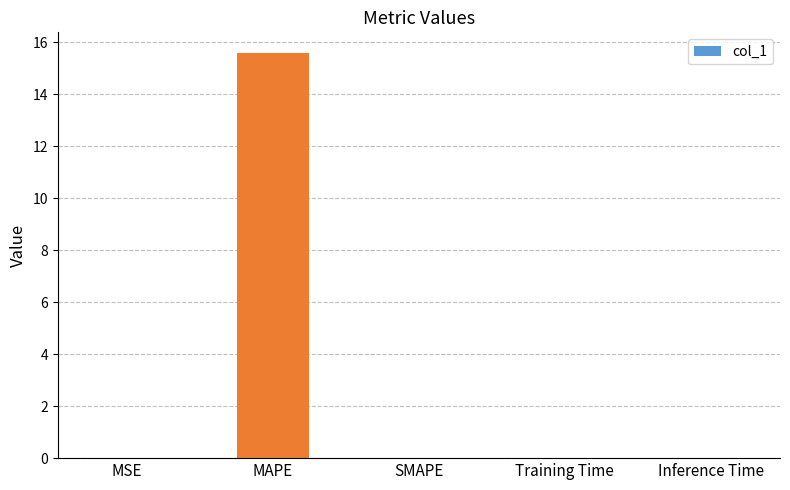

At which category does the chart reach its peak across all series?

MAPE